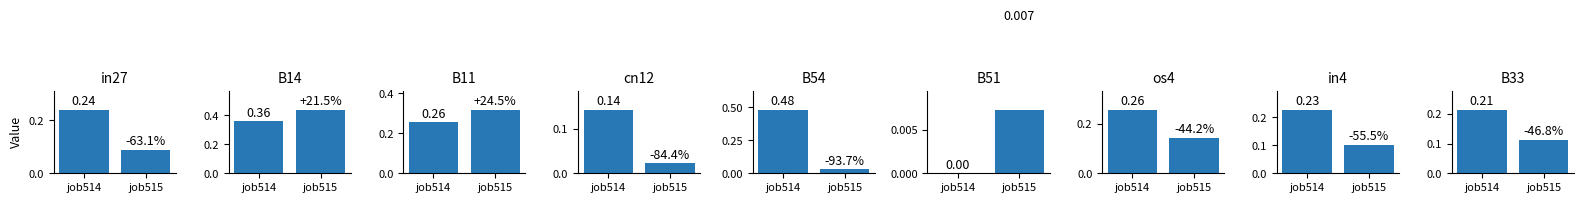

How many job514_scenario1_1047 values are between 0 and 1?

9